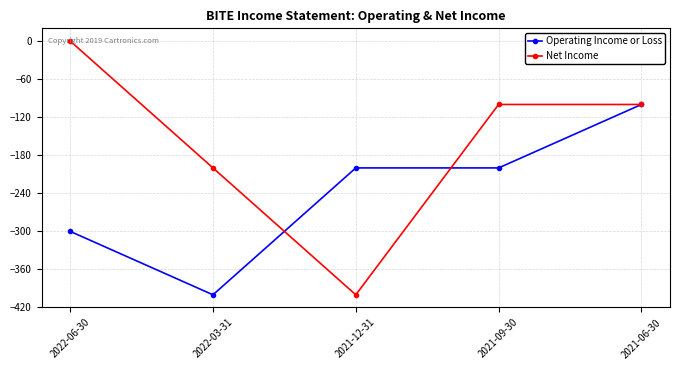

Reading left to right, what are all the values shown in this chart?

Operating Income or Loss: 2022-06-30=-300	2022-03-31=-400	2021-12-31=-200	2021-09-30=-200	2021-06-30=-100
Net Income: 2022-06-30=0	2022-03-31=-200	2021-12-31=-400	2021-09-30=-100	2021-06-30=-100